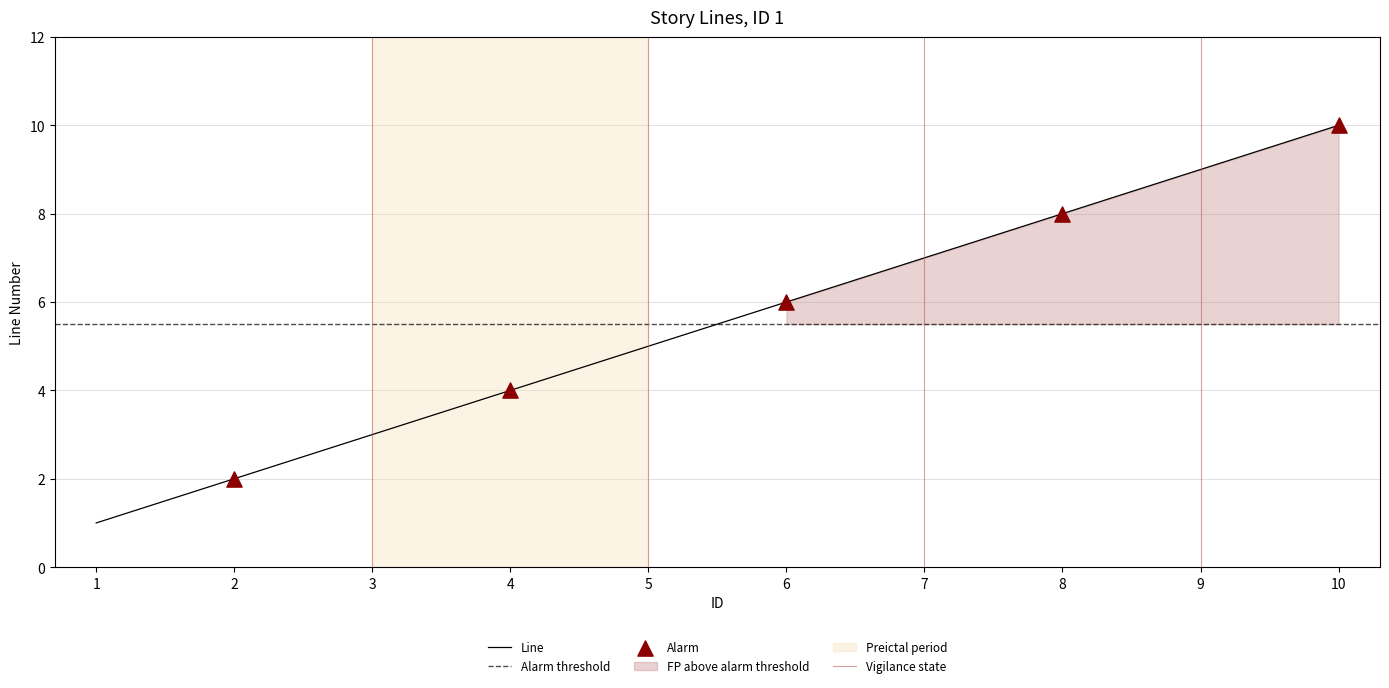

What is the change in value from 1 to 10?

+9